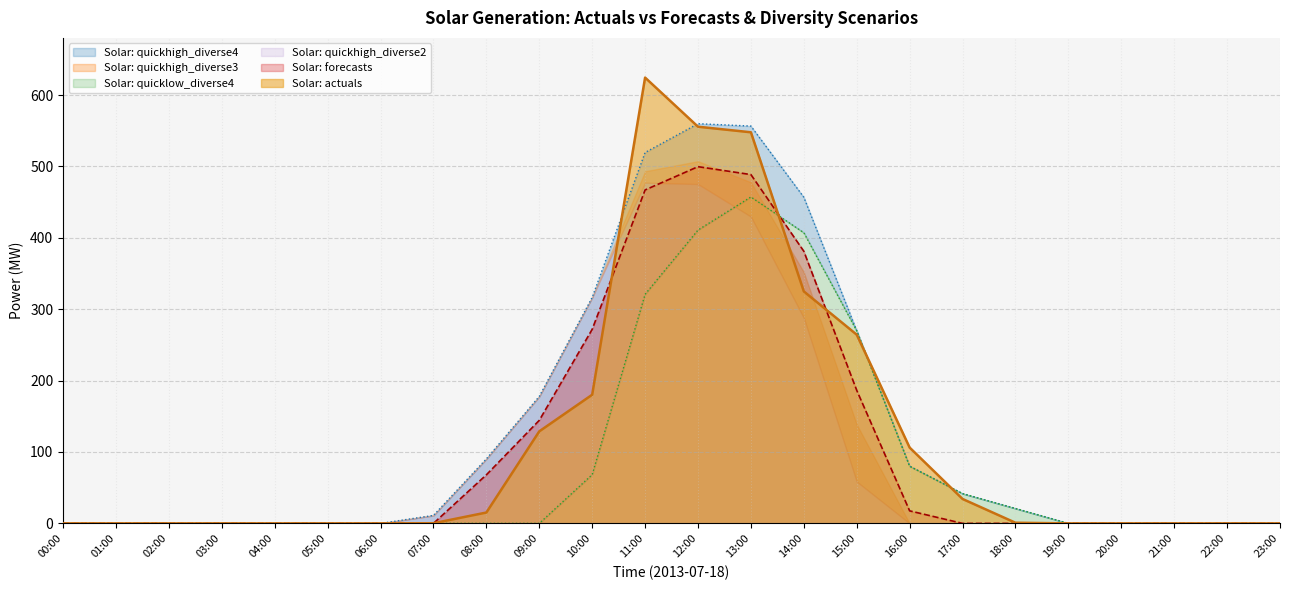

At which label does Solar: quickhigh_diverse3 first exceed 11?

07:00